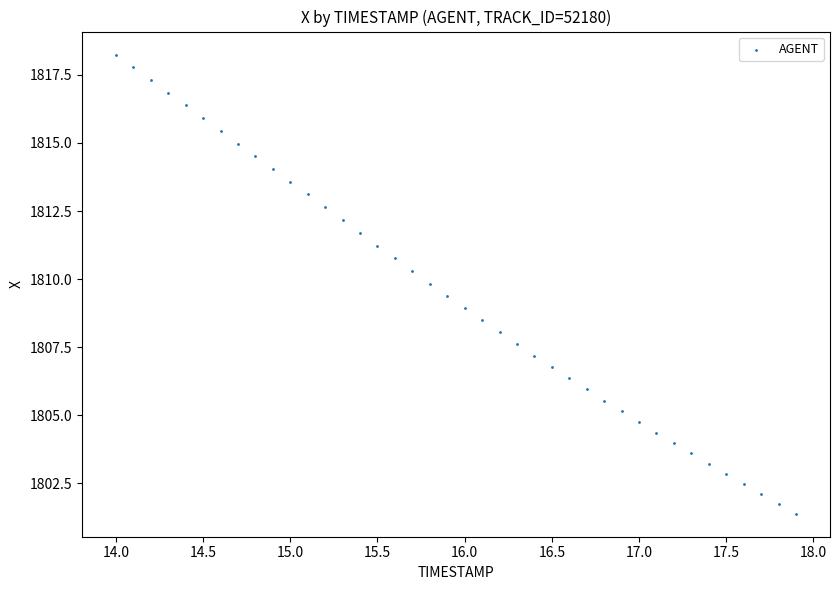

What is the range of X values (max minus min)?

3.9